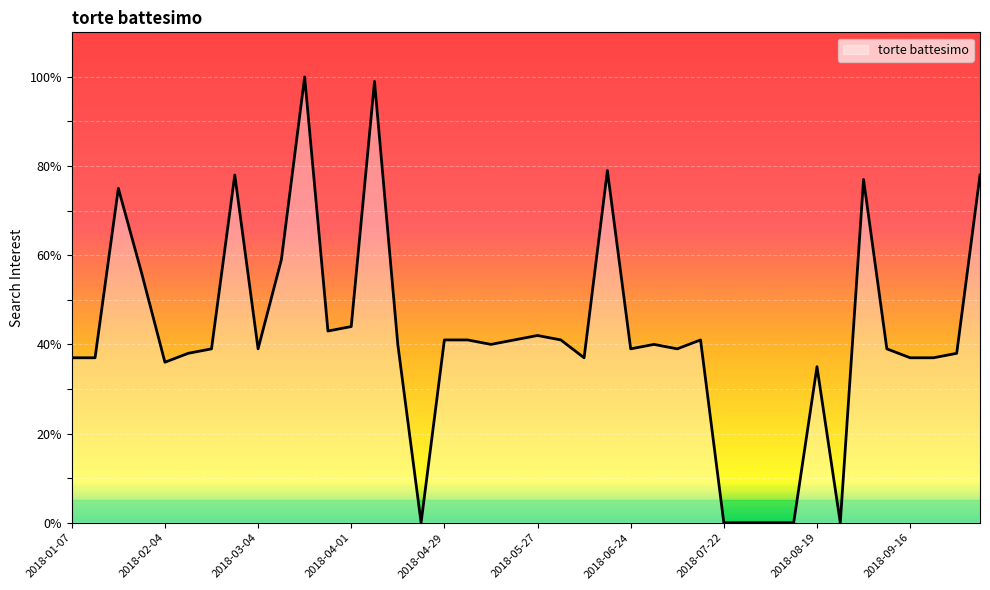

How many distinct data groups are displayed?

1